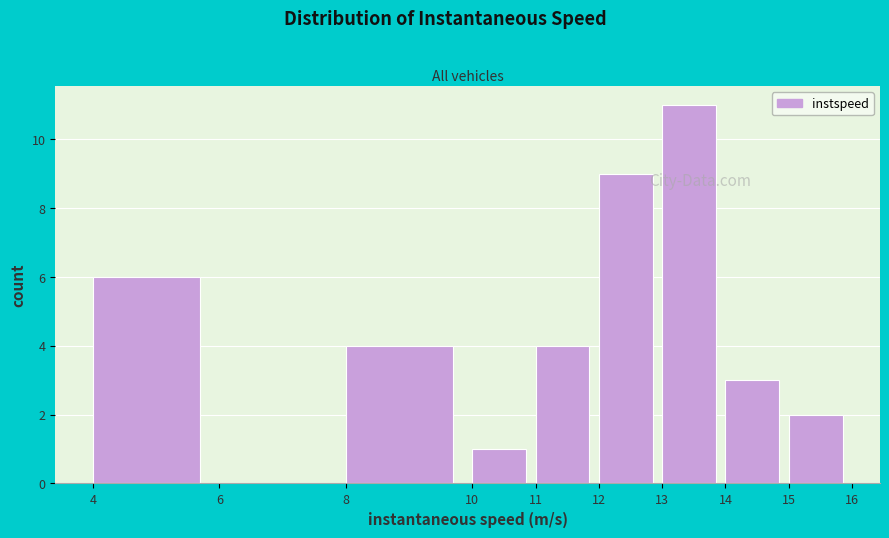

Which range on the x-axis has the tallest bar?

13 to 14